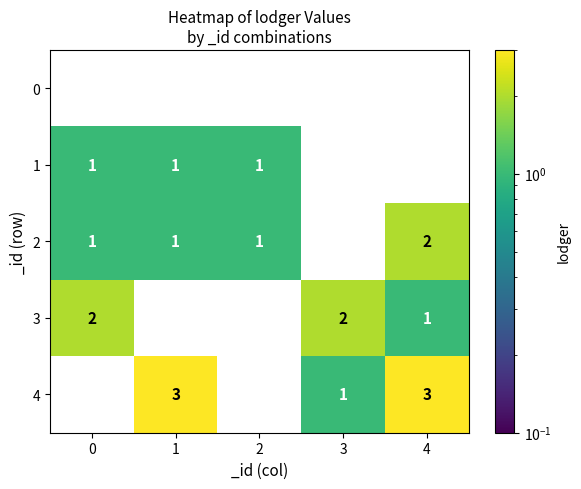

How many categories are shown in the chart?

5